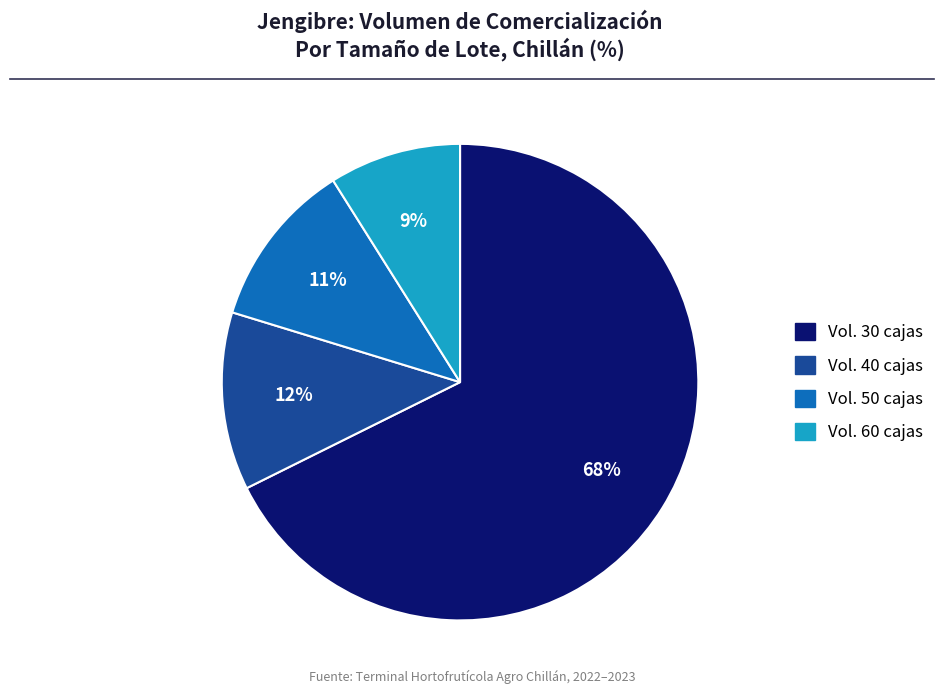

Is there a majority slice in this chart?

Yes